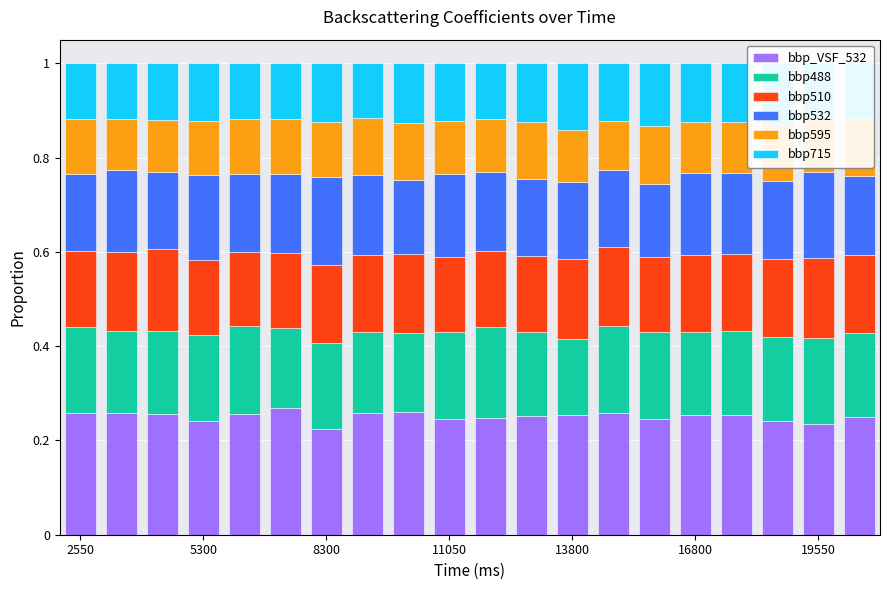

What is the total value across all series at 13?

1.0